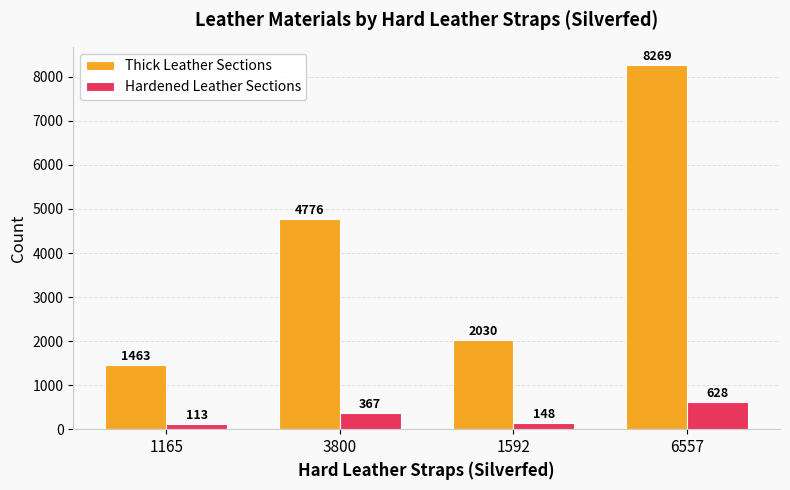

What is the difference between the highest and lowest values at 1165?

1350